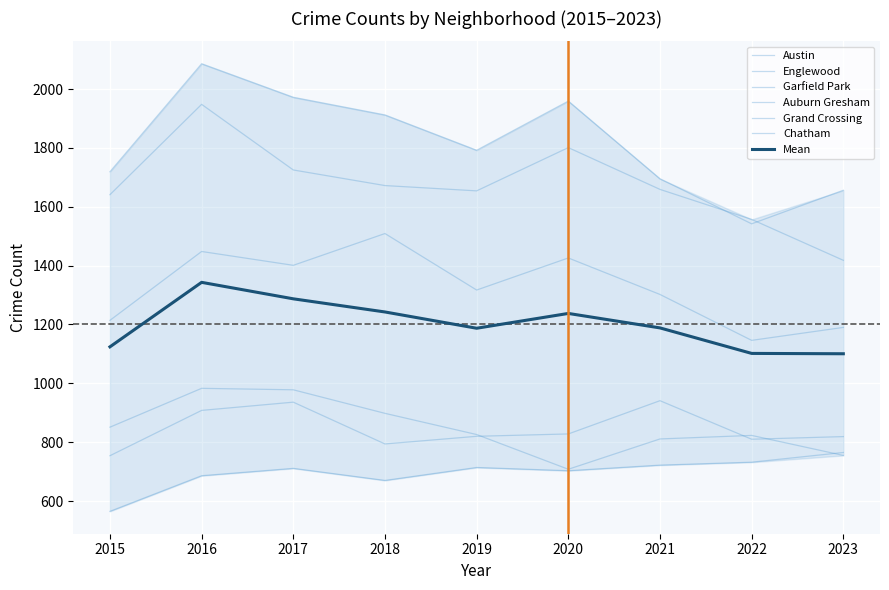

What are all the series names shown in the legend?

Austin, Englewood, Garfield Park, Auburn Gresham, Grand Crossing, Chatham